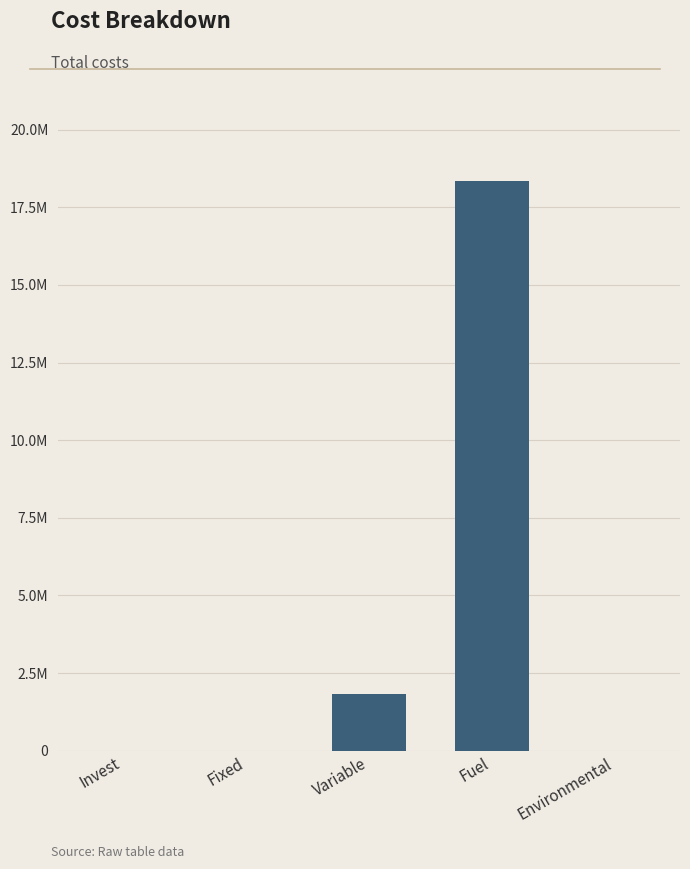

Rank the categories by value from highest to lowest.

Fuel, Variable, Invest, Fixed, Environmental